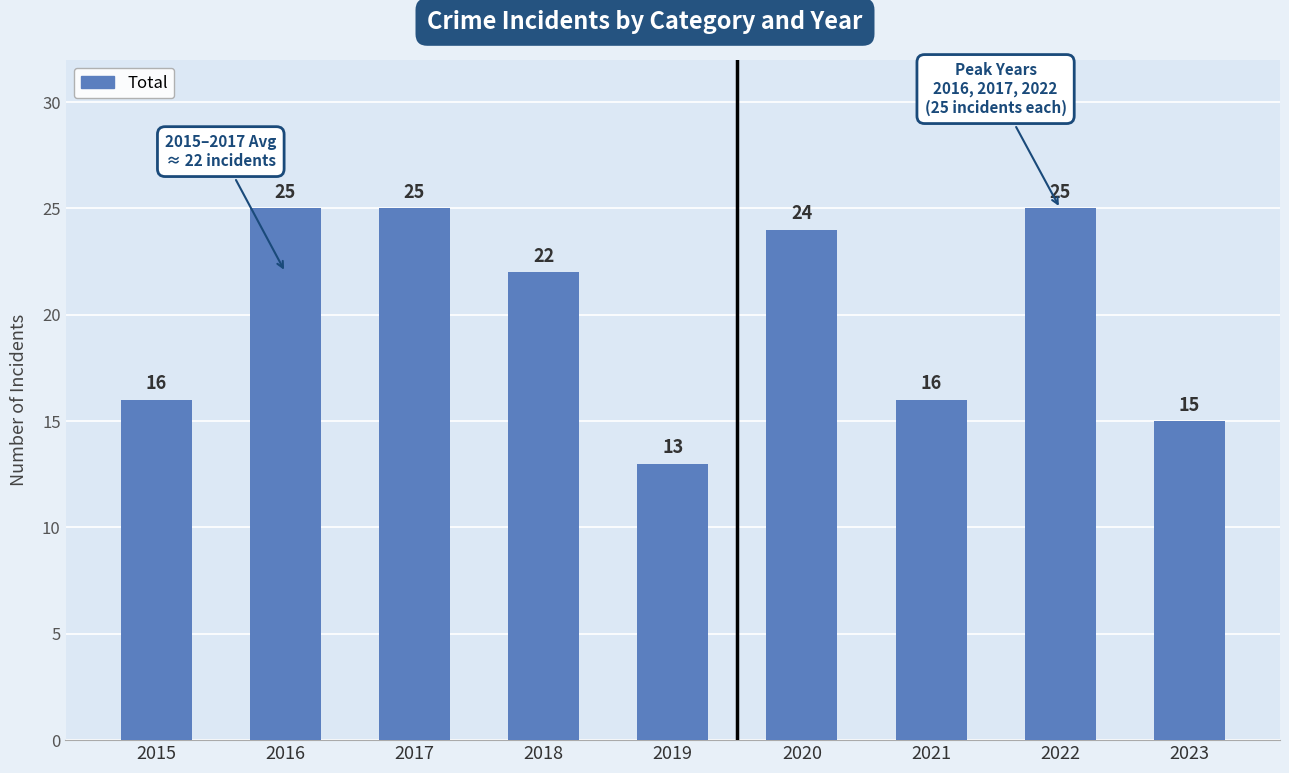

Does the chart contain stacked bars?

No